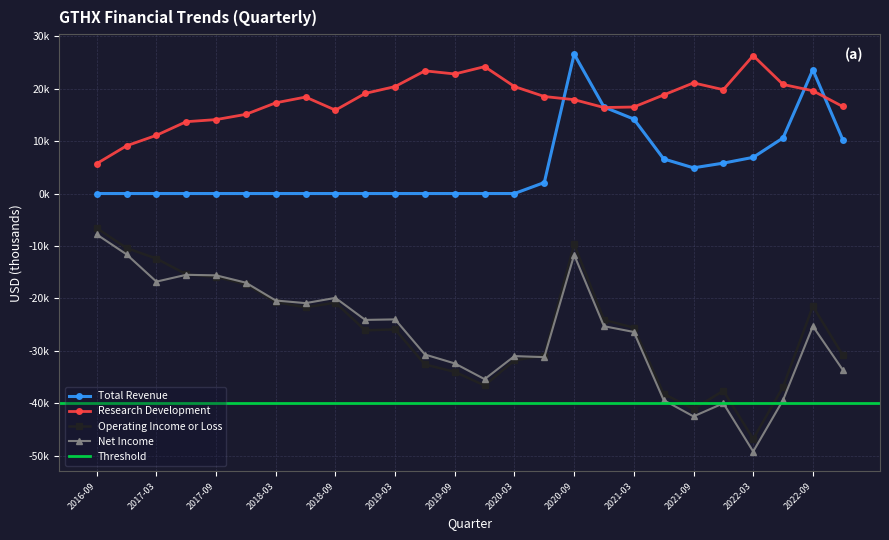

At which category is the sum across all series the highest?

2020-09